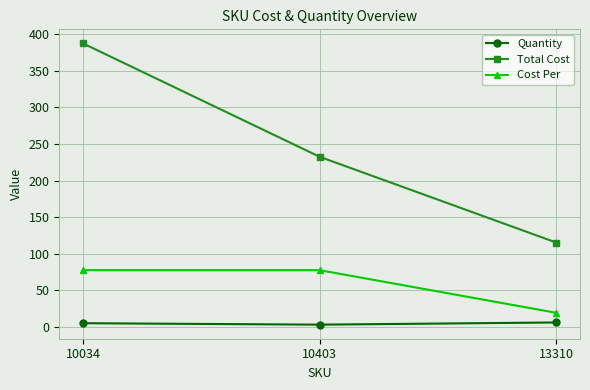

Rank the series at 13310 from lowest to highest value.

Quantity, Cost Per, Total Cost